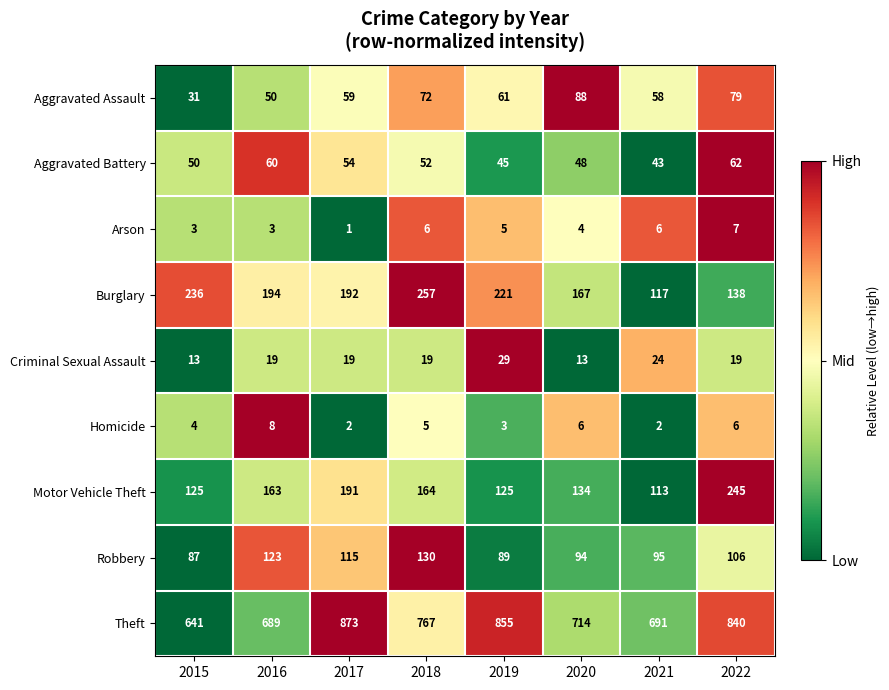

What is the greatest value displayed?

873